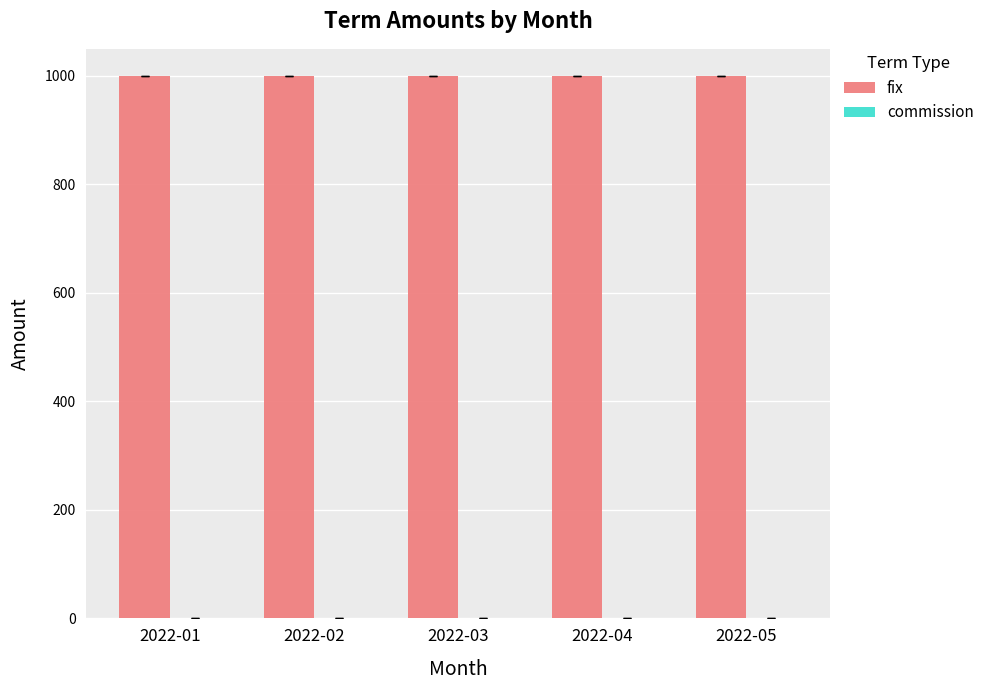

Which series has the largest total across all categories?

fix